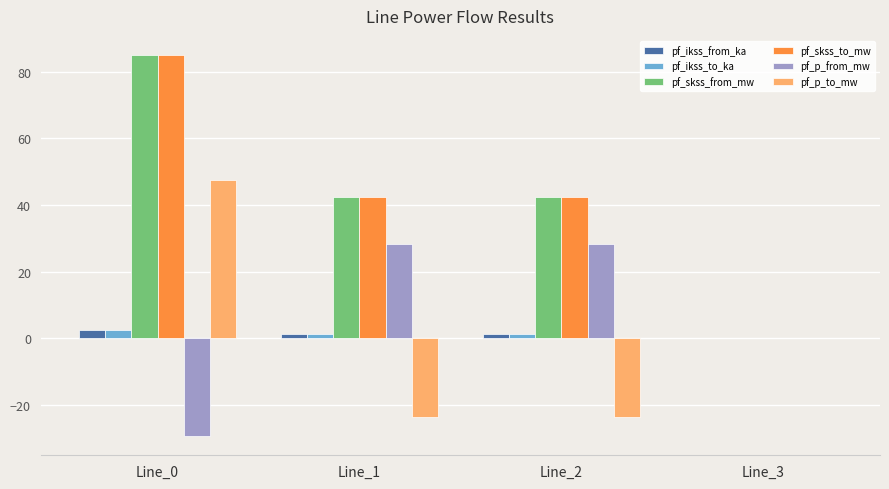

What are all the series names shown in the legend?

pf_ikss_from_ka, pf_ikss_to_ka, pf_skss_from_mw, pf_skss_to_mw, pf_p_from_mw, pf_p_to_mw